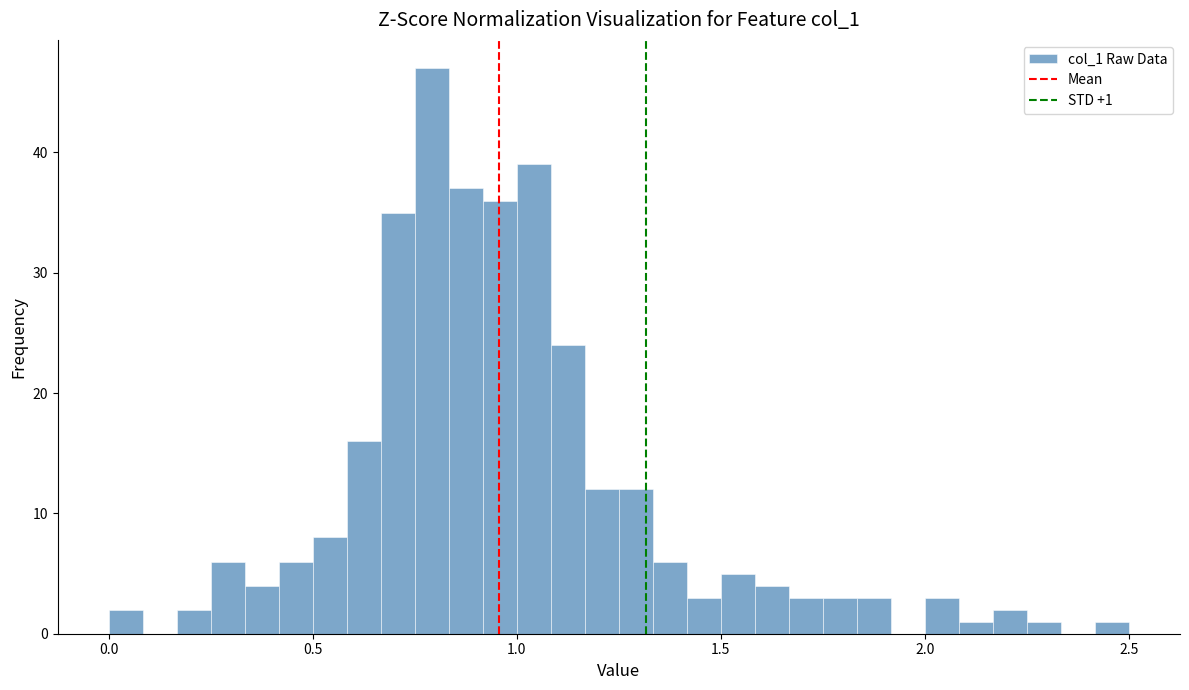

Around what value on the x-axis is the tallest bar? Give the approximate position of its centre, as read against the axis.

0.80